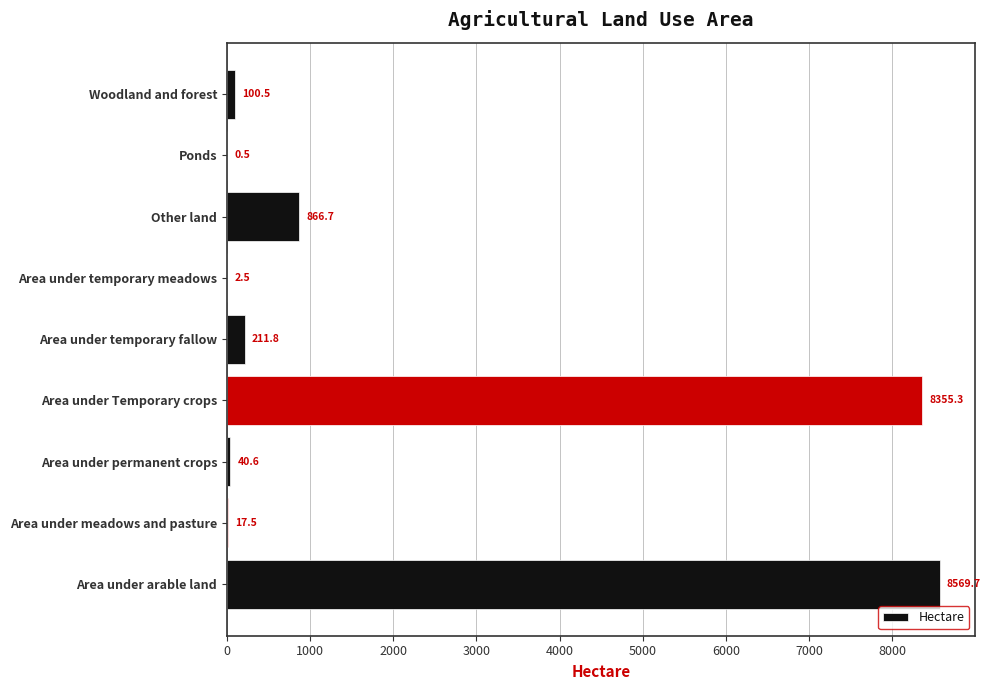

What is the maximum value shown in the chart?

8569.7